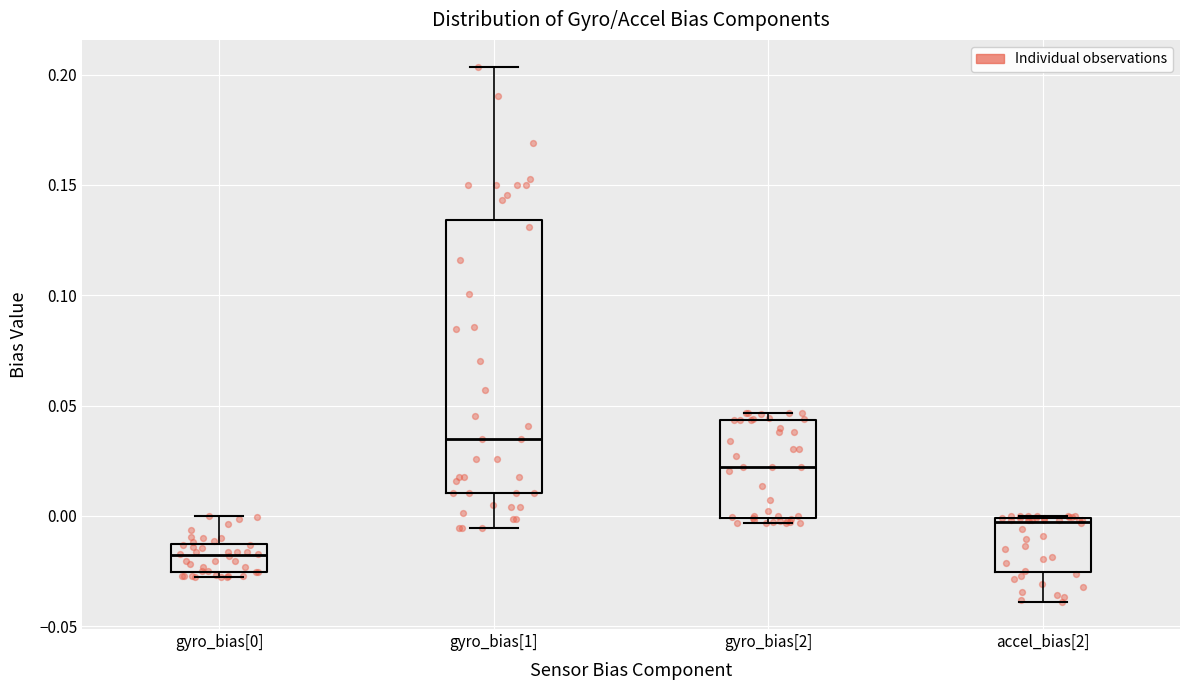

Where does the upper whisker of the box for gyro_bias[0] end on the y-axis? The values are not printed on the chart, so give them approximately, as read against the axis.

0.000